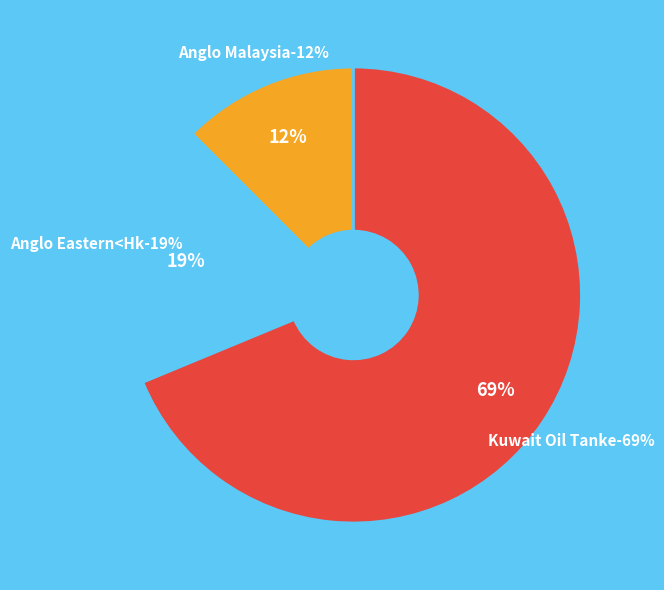

To the nearest percent, what is the average slice percentage?

33%